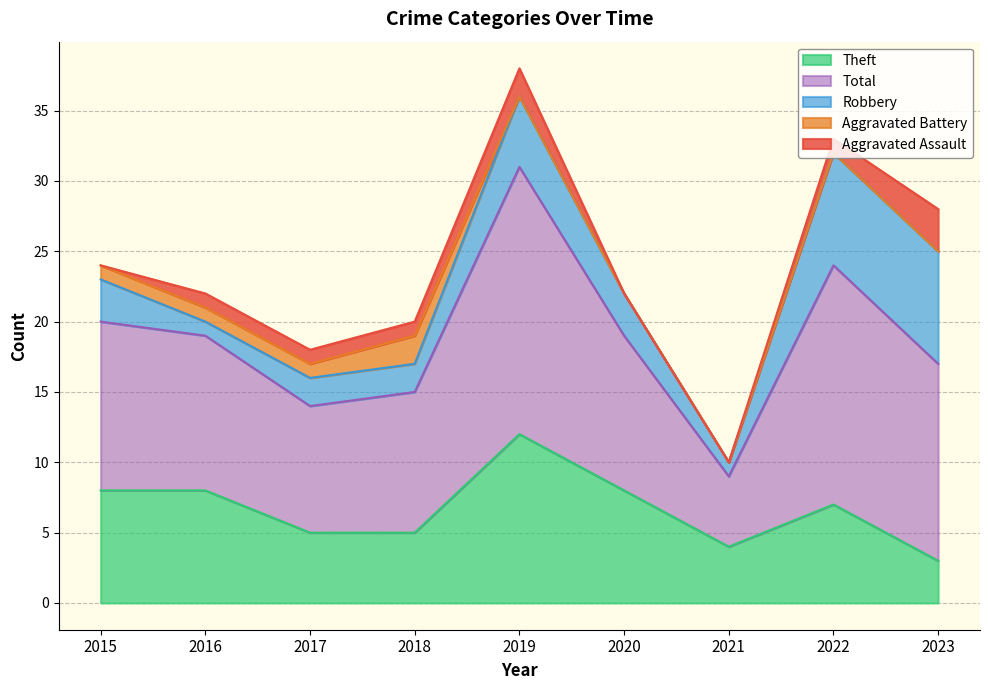

What is the difference between the Aggravated Assault values at 2022 and 2020?

1